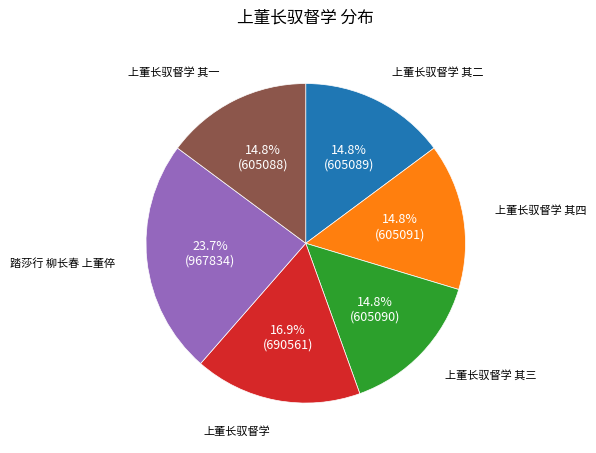

To the nearest percent, what is the average slice percentage?

17%